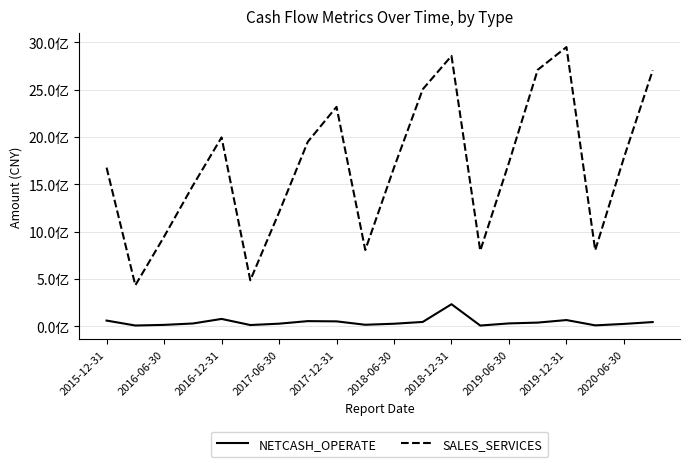

Which series has the widest spread of values?

SALES_SERVICES